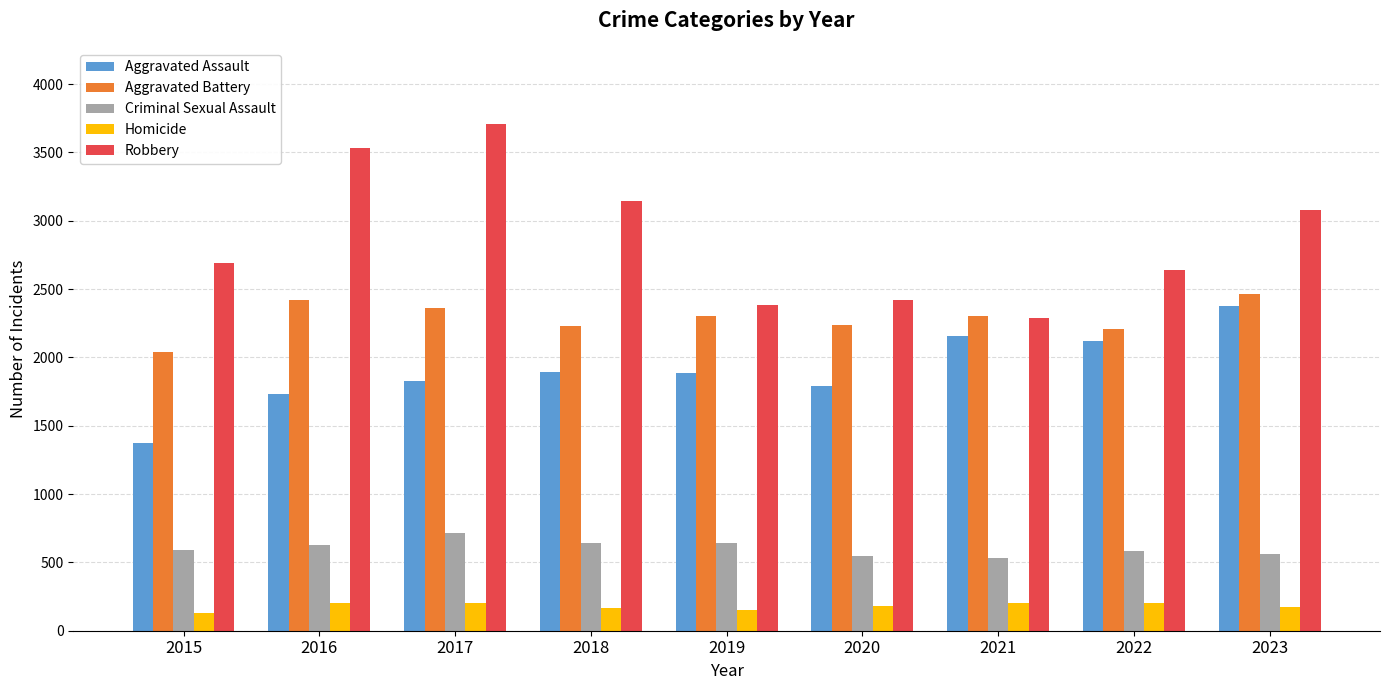

How many distinct data groups are displayed?

5